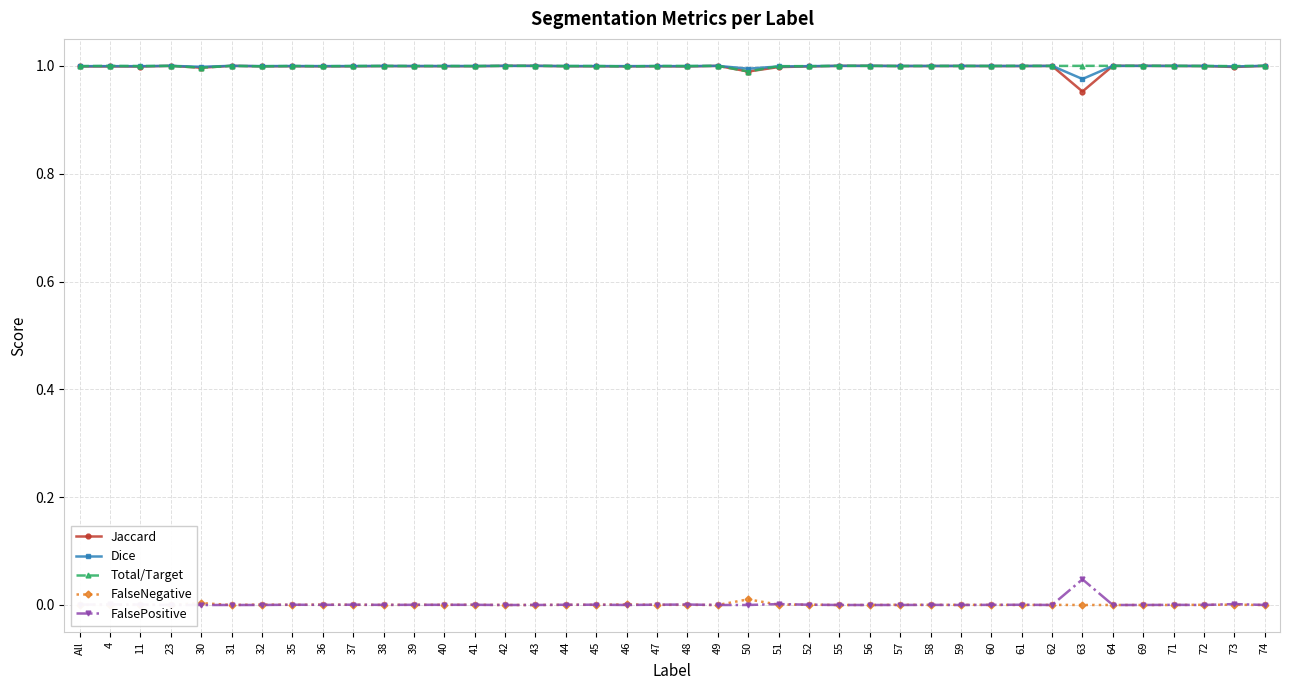

Where is the first local minimum for FalseNegative?

4